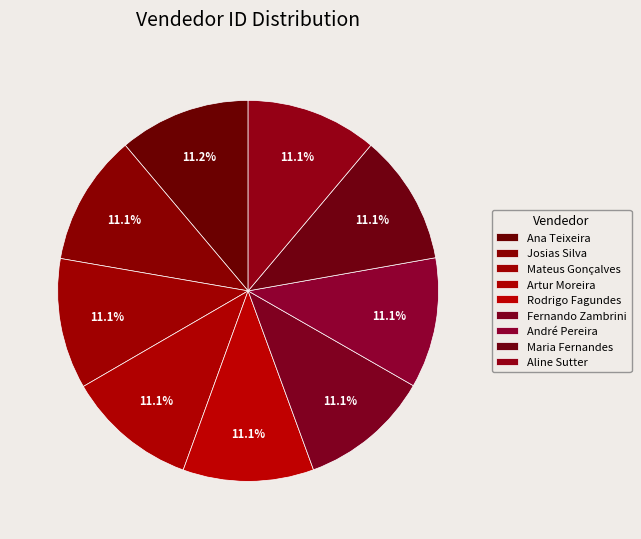

To the nearest percent, what portion does Maria Fernandes represent?

11%